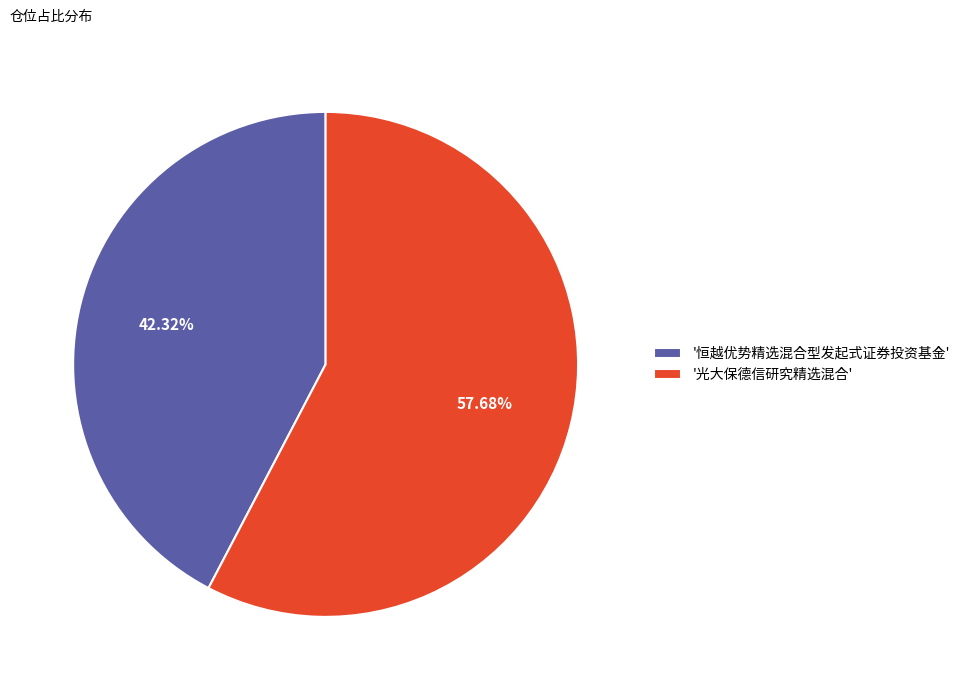

To the nearest percent, what is the difference between the largest and smallest slice percentages?

15%